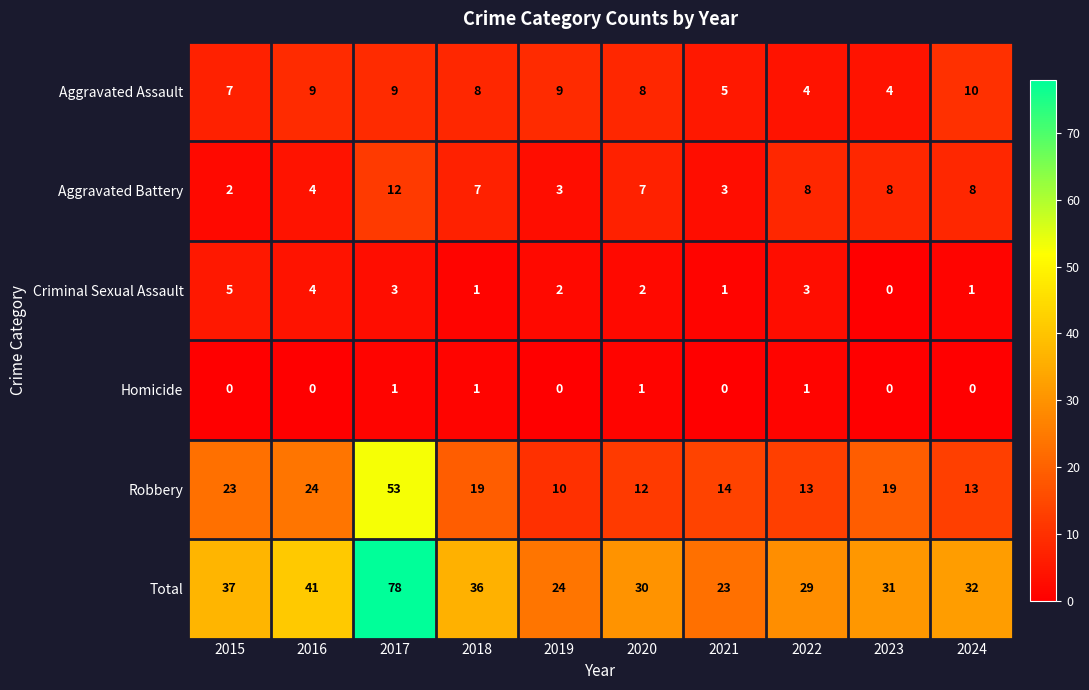

At which category is the sum across all series the highest?

2017